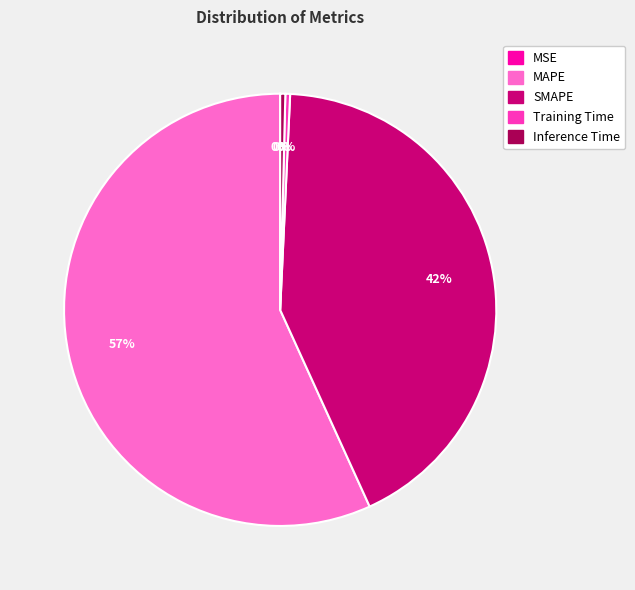

Which category has the biggest portion of the pie?

MAPE